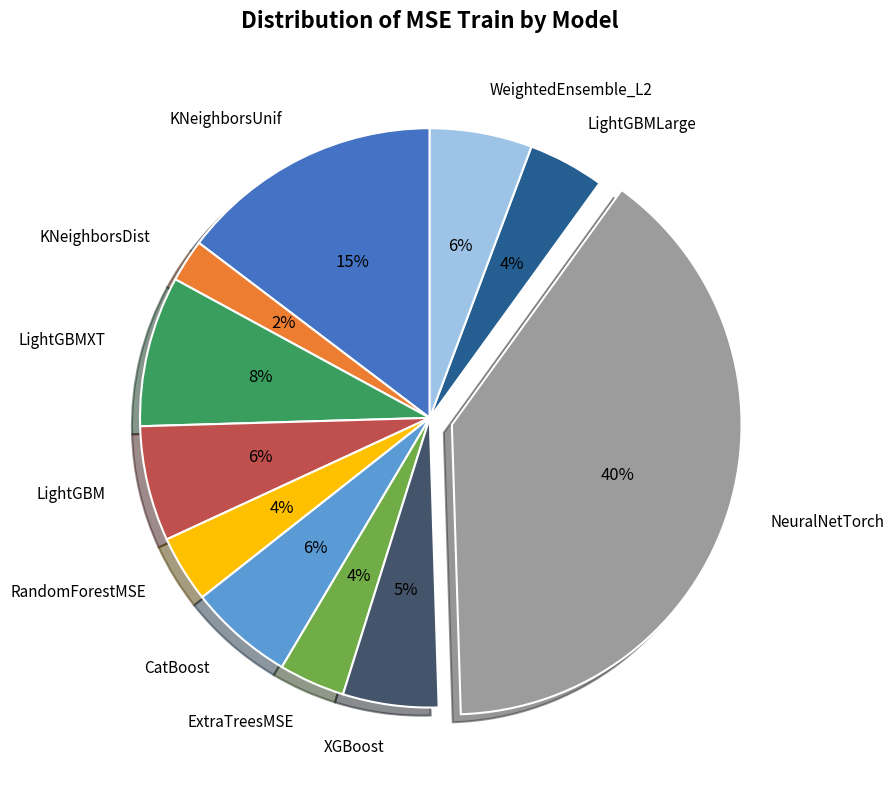

Combined, do LightGBMXT and WeightedEnsemble_L2 account for over 50%?

No